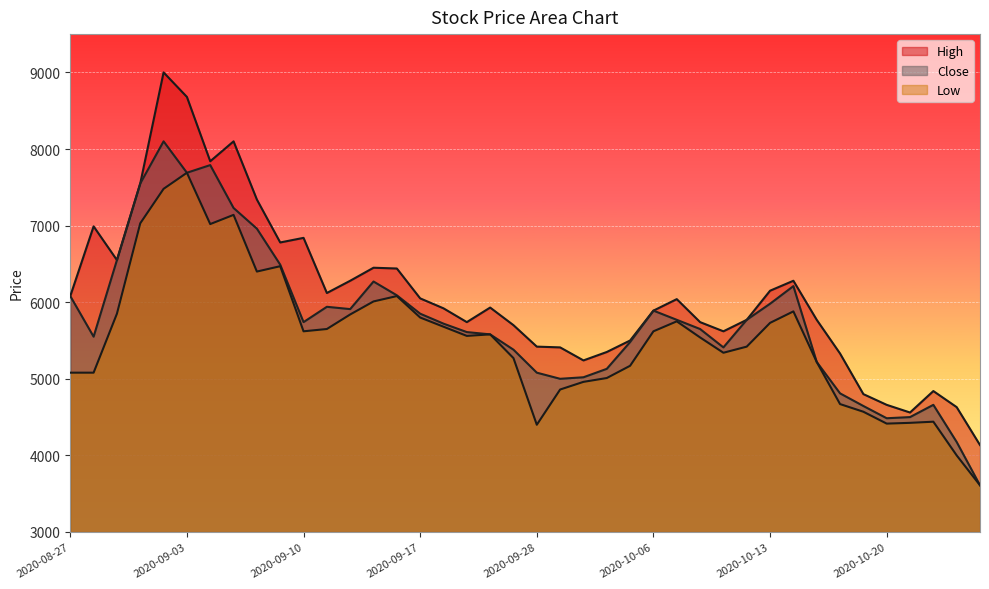

What is the sum of the Close values at 2020-09-25 and 2020-09-28?

10460